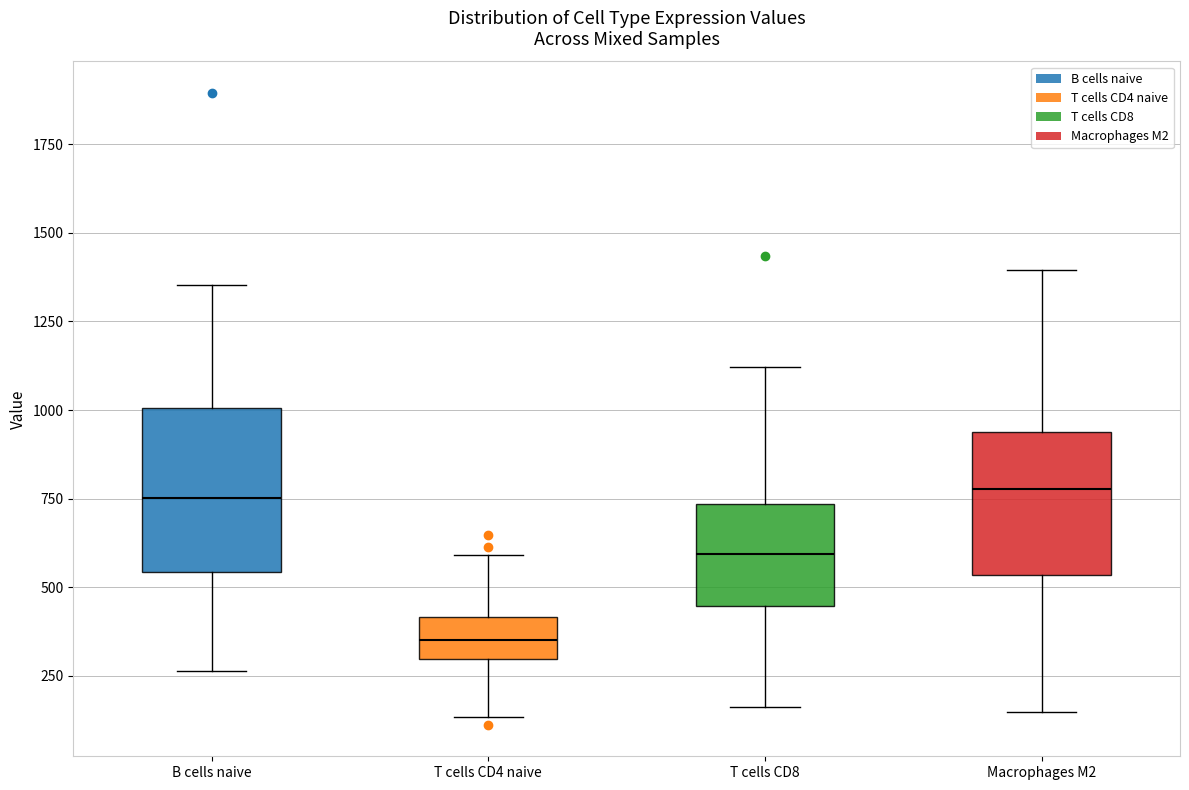

Reading left to right, transcribe this box plot: for each box, give where its median line is, the range the box spans, and where its two whiskers end, as read against the y-axis. The values are not printed on the chart, so give them approximately, as read against the axis.

B cells naive: median 750, box 550 to 1000, whiskers 250 to 1350
T cells CD4 naive: median 350, box 300 to 400, whiskers 150 to 600
T cells CD8: median 600, box 450 to 750, whiskers 150 to 1100
Macrophages M2: median 800, box 550 to 950, whiskers 150 to 1400